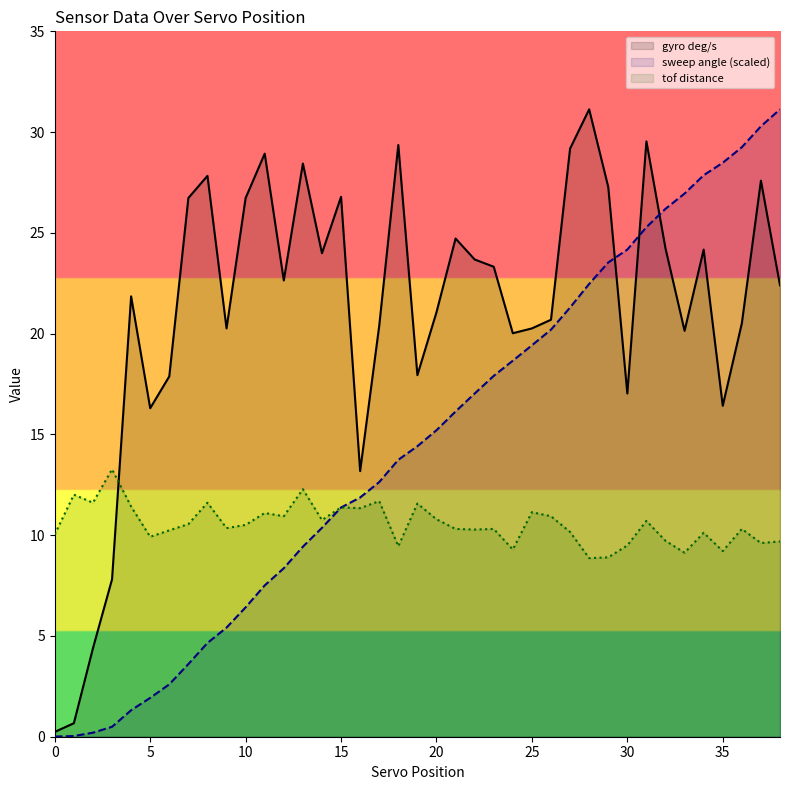

The value of gyro deg/s at 25 is 20.3. True or false?

True